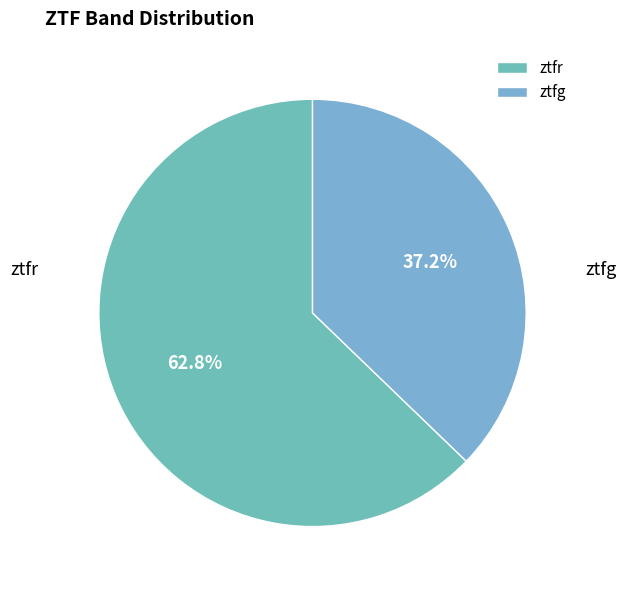

Which slice is the largest?

ztfr